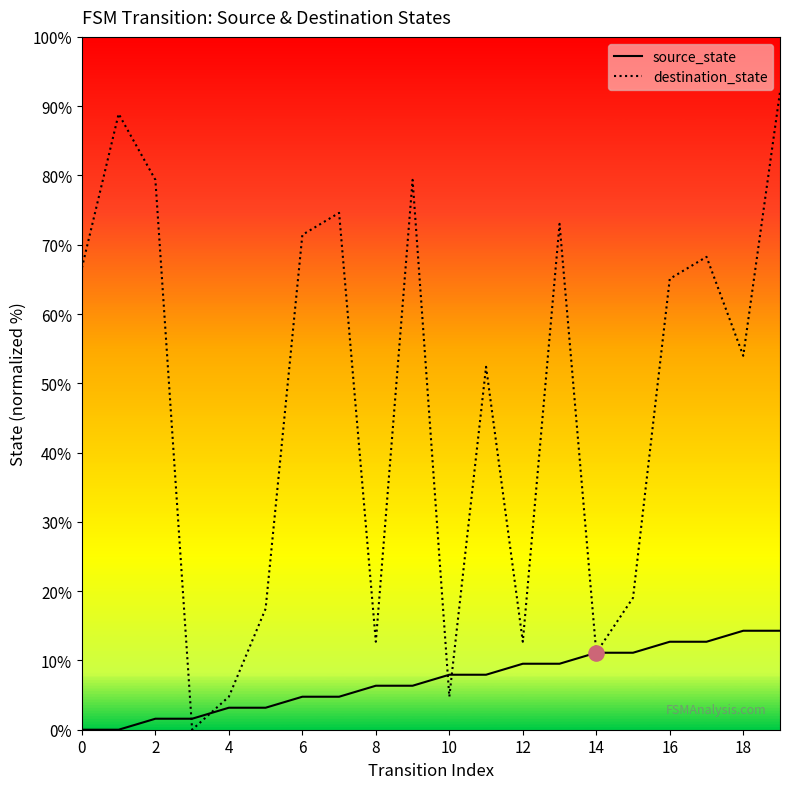

Which series has the largest total across all categories?

destination_state